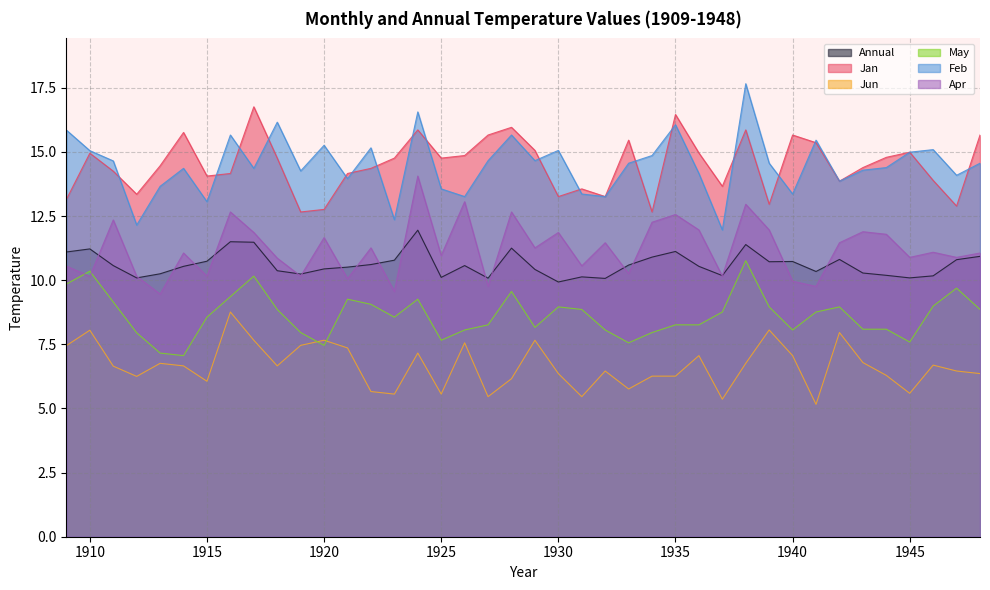

True or false: Jan and Jun intersect in this chart.

False